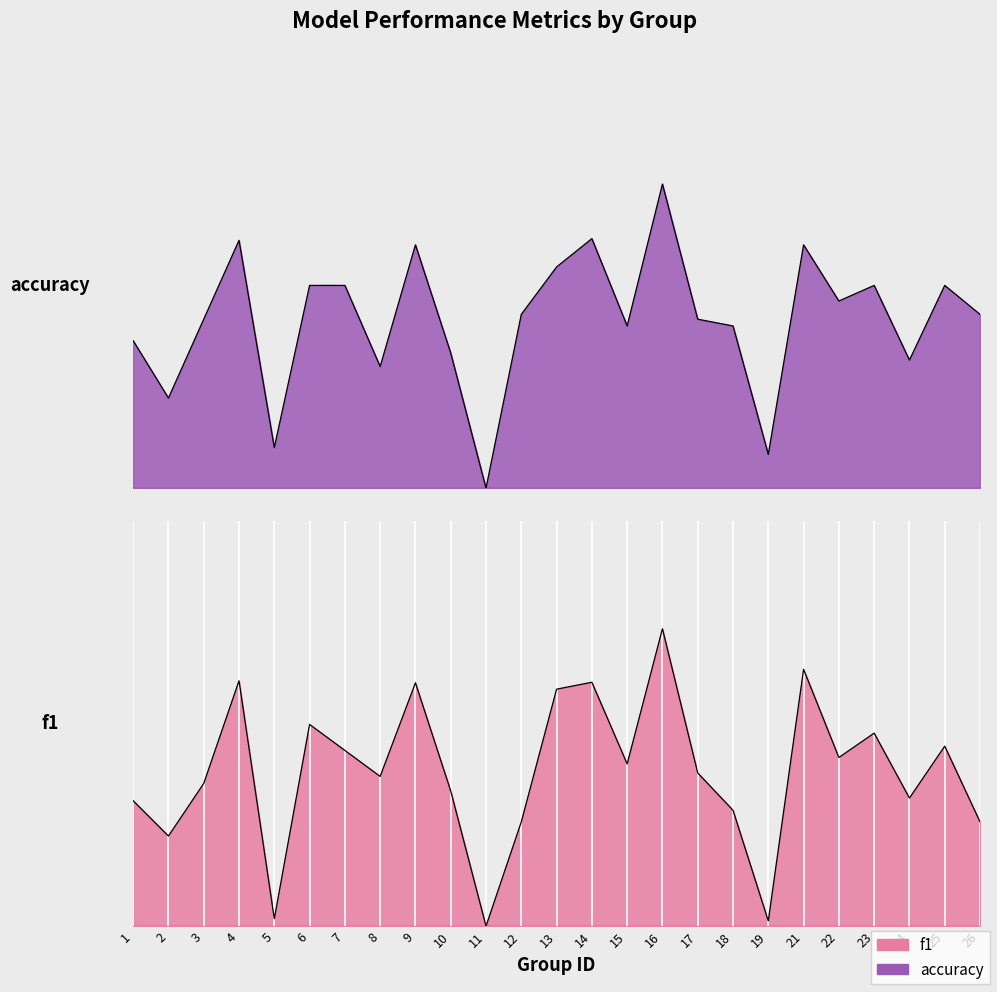

How many interior local valleys does the f1 series have?

8